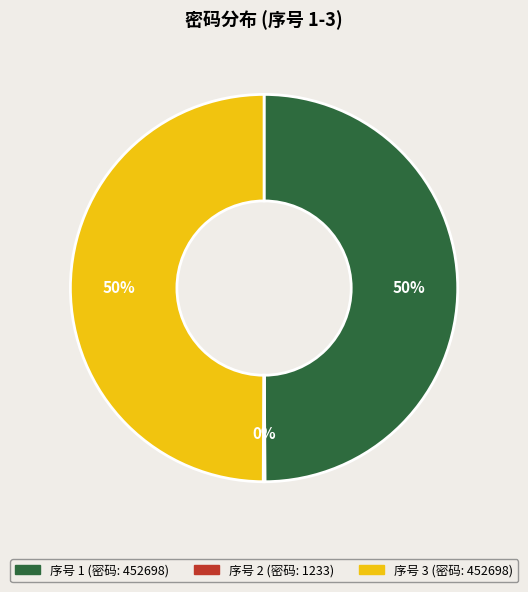

To the nearest percent, what is the average slice percentage?

33%